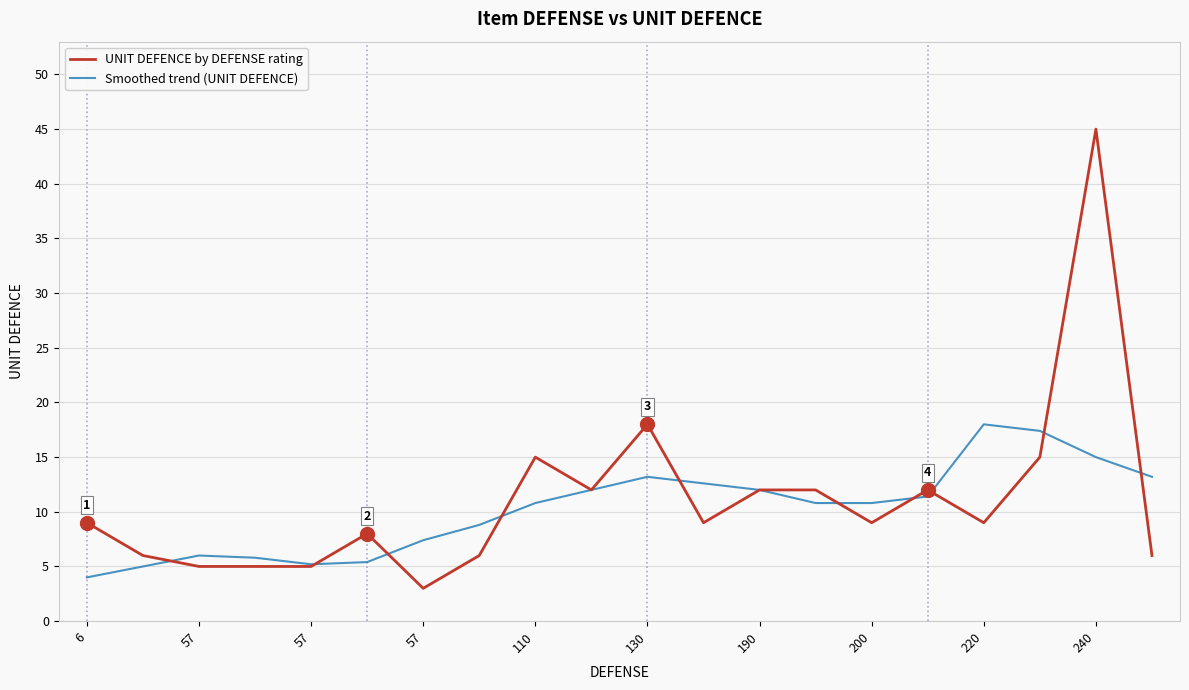

Count the number of categories in the chart.

20